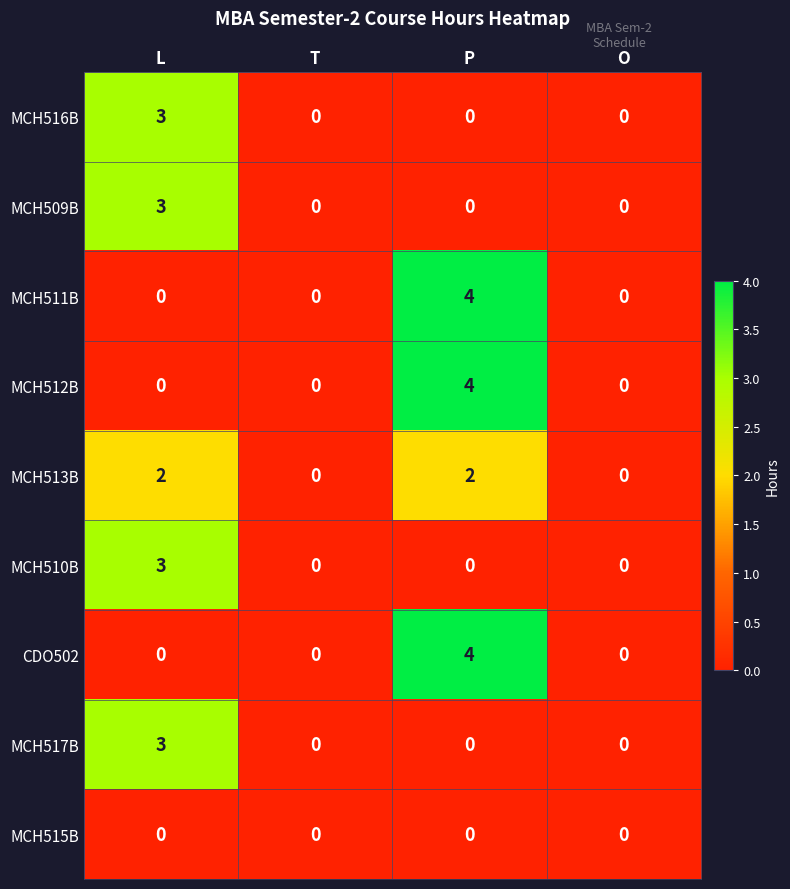

Is the value of MCH513B at P greater than the value of MCH512B at O?

Yes